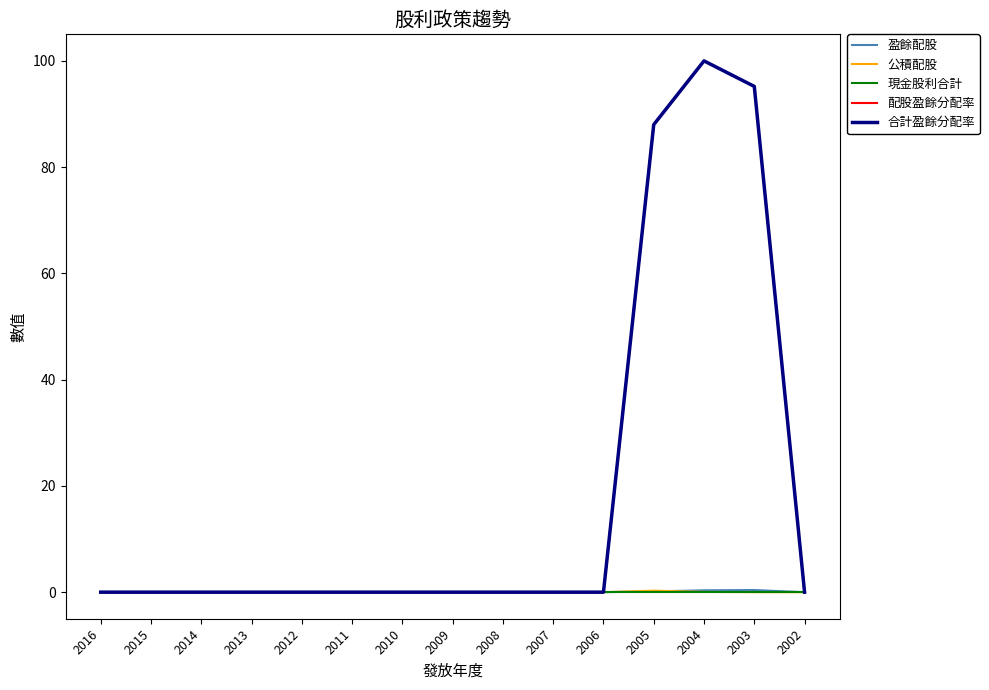

Does the chart have visible grid lines?

No